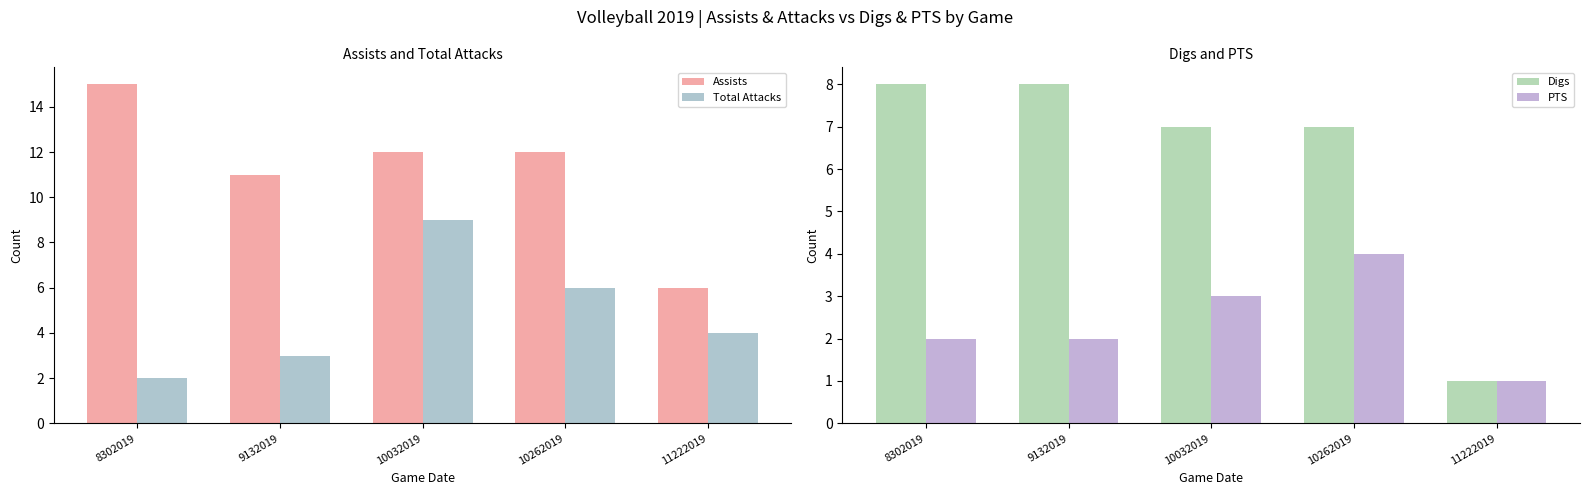

Where does the Digs series first go above 7?

8302019